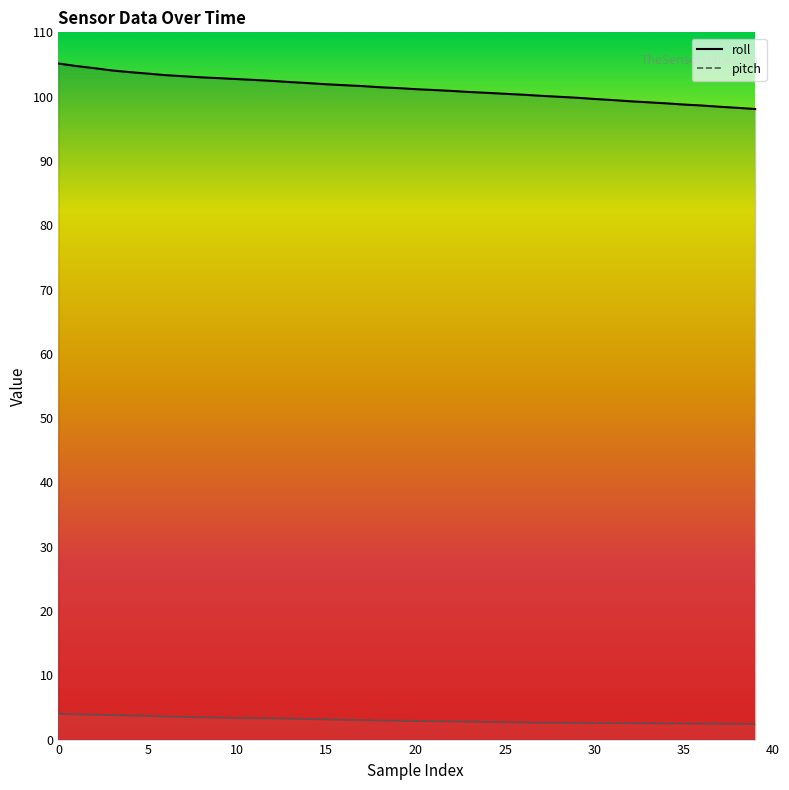

What is the average value of the roll series?

101.3